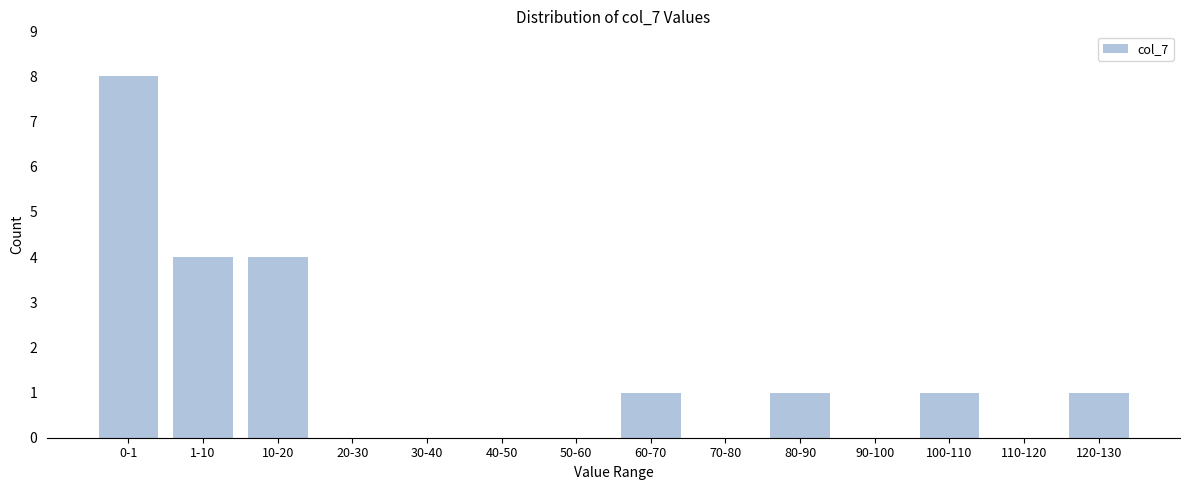

Reading right to left, what are all the values shown in this chart?

120-130=1	110-120=0	100-110=1	90-100=0	80-90=1	70-80=0	60-70=1	50-60=0	40-50=0	30-40=0	20-30=0	10-20=4	1-10=4	0-1=8